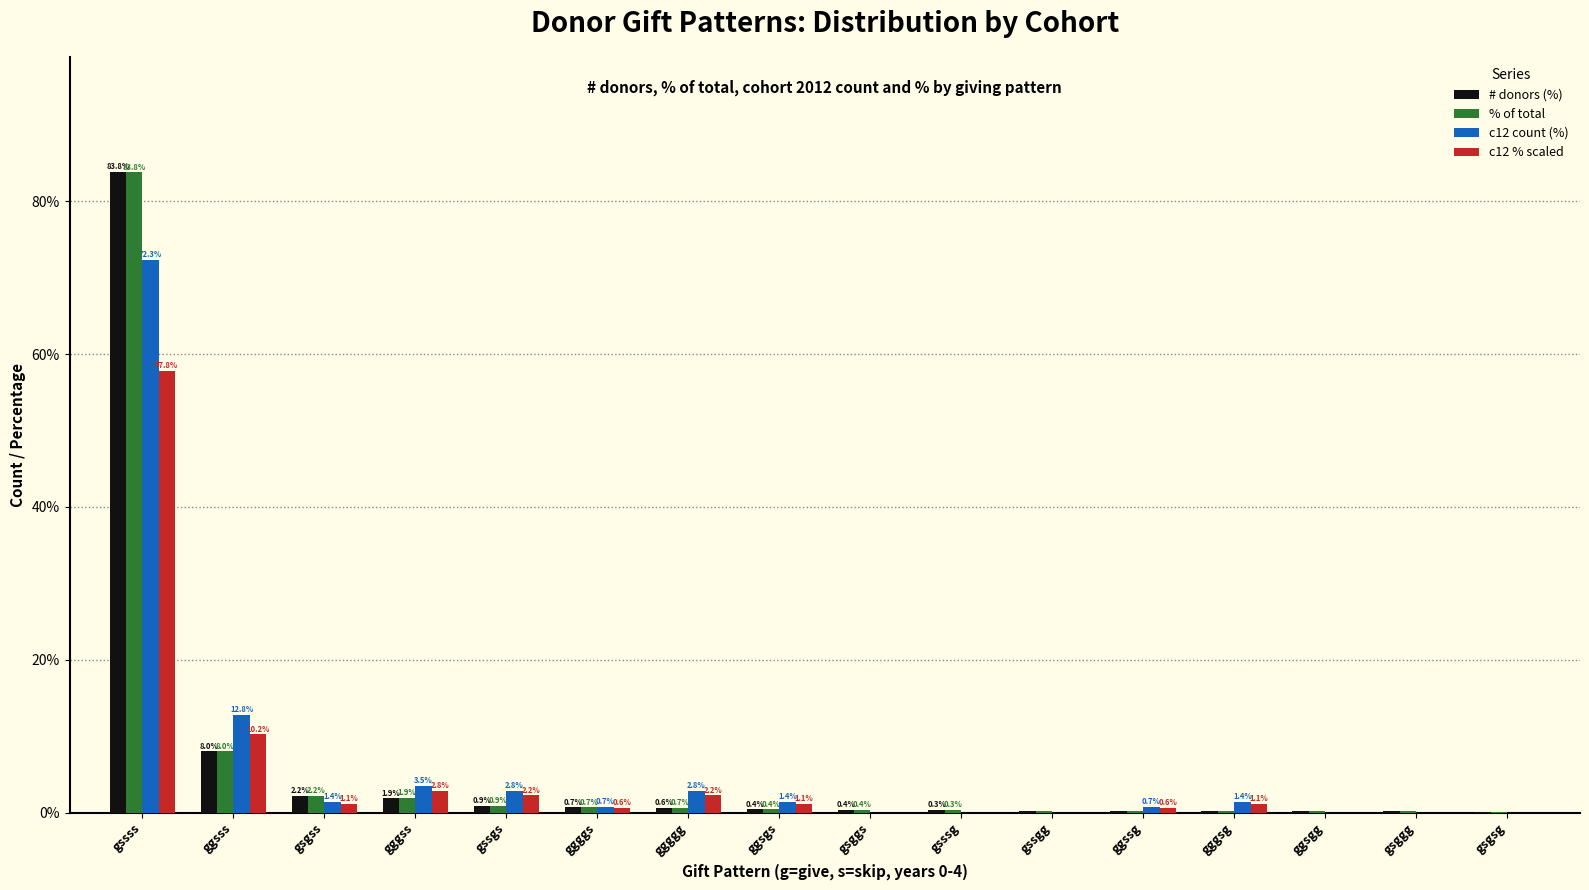

What is the average value of the c12 count (%) series?

6.2